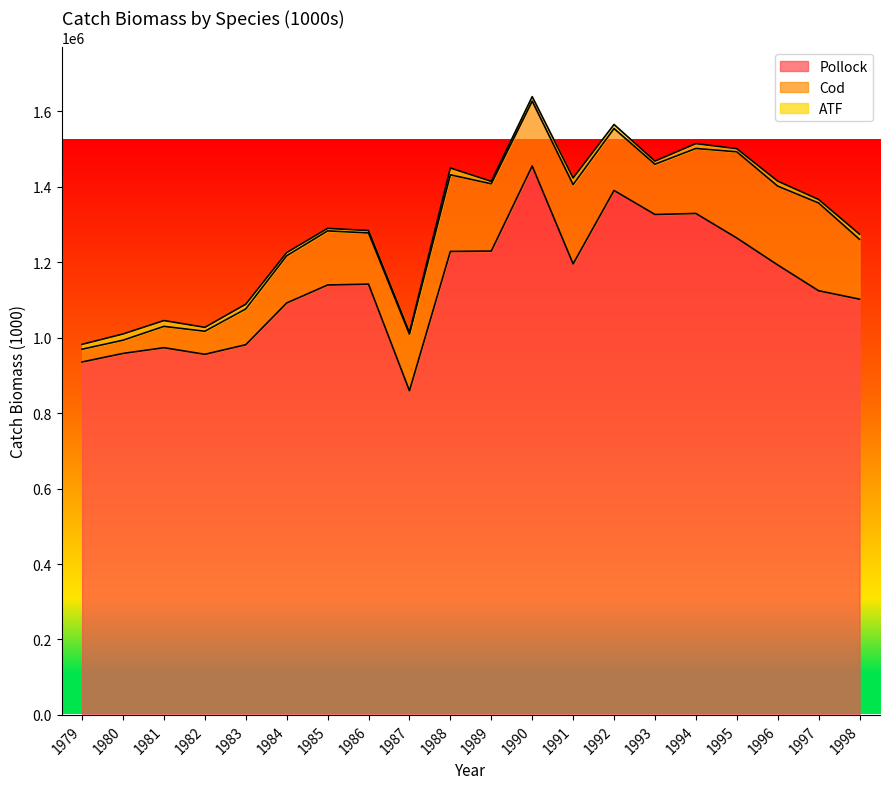

What is the minimum value shown in the chart?

4373.1